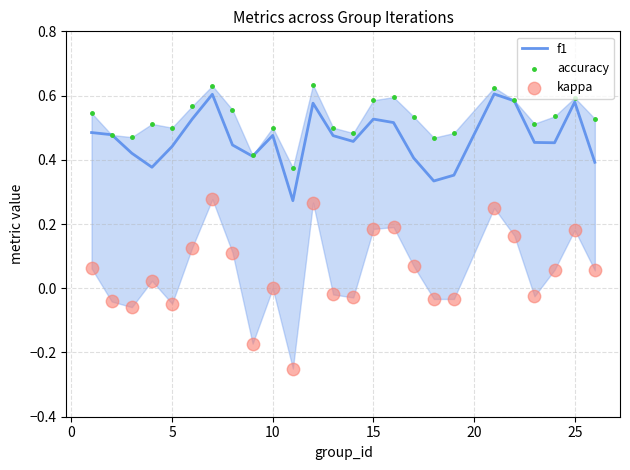

What are all the series names shown in the legend?

f1, accuracy, kappa